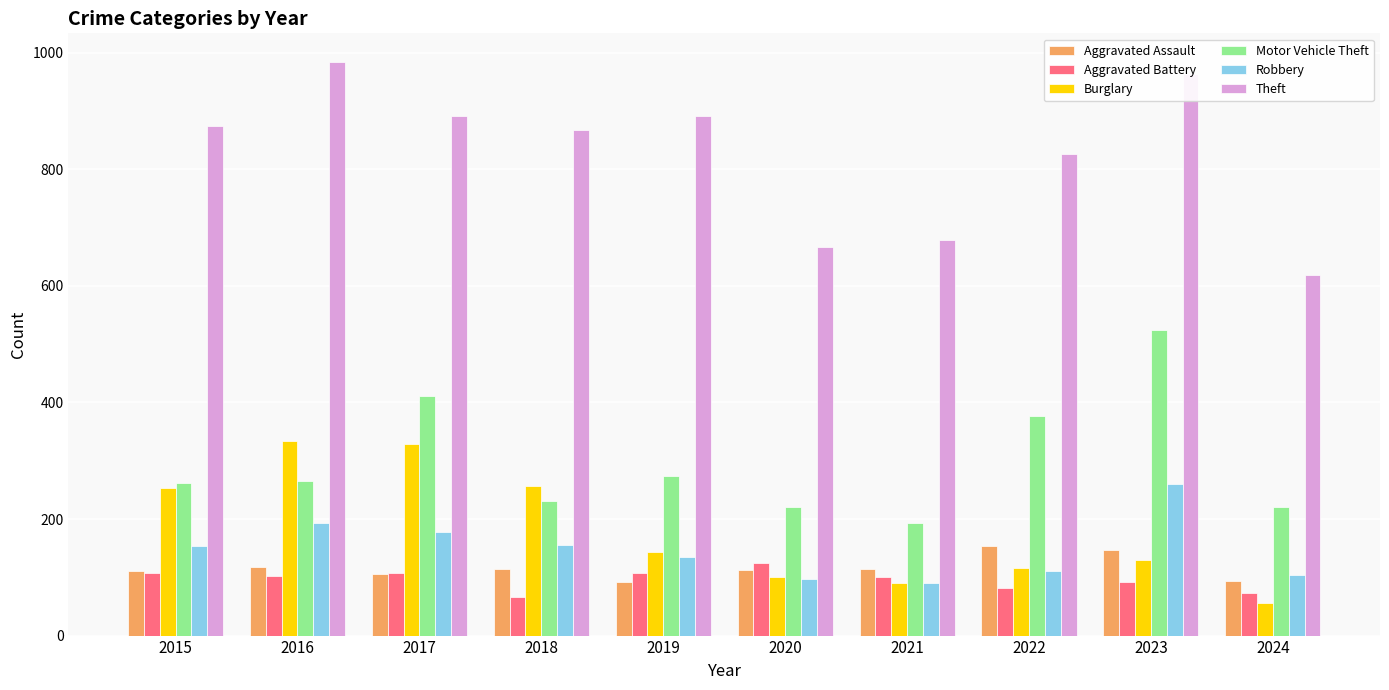

Which category has the lowest value across all series?

2024